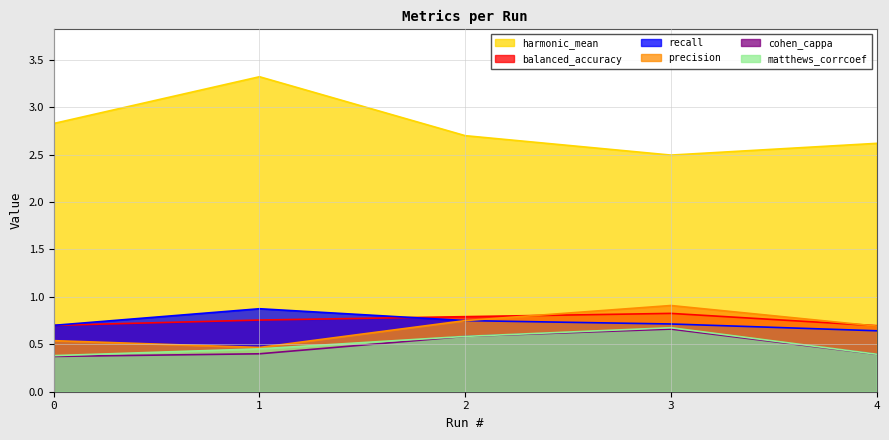

True or false: balanced_accuracy and cohen_cappa cross at least once.

False